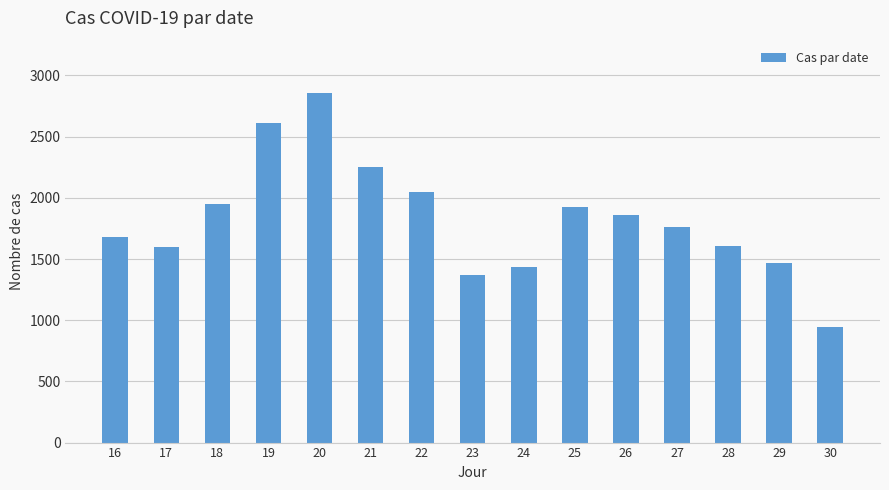

What is the greatest value displayed?

2856